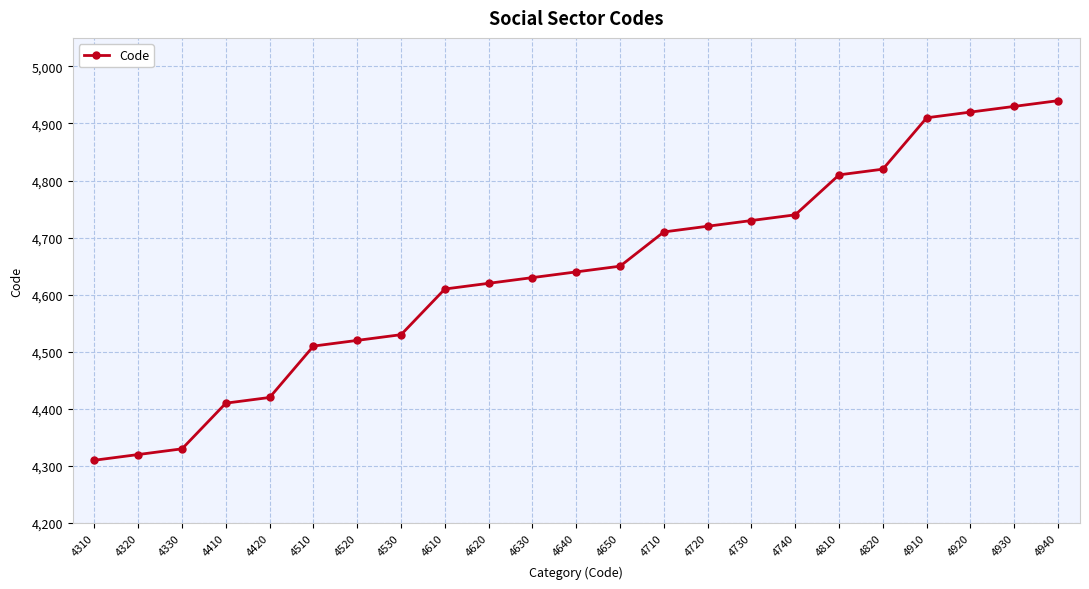

Reading right to left, transcribe all the data shown in this chart.

4940	4930	4920	4910	4820	4810	4740	4730	4720	4710	4650	4640	4630	4620	4610	4530	4520	4510	4420	4410	4330	4320	4310